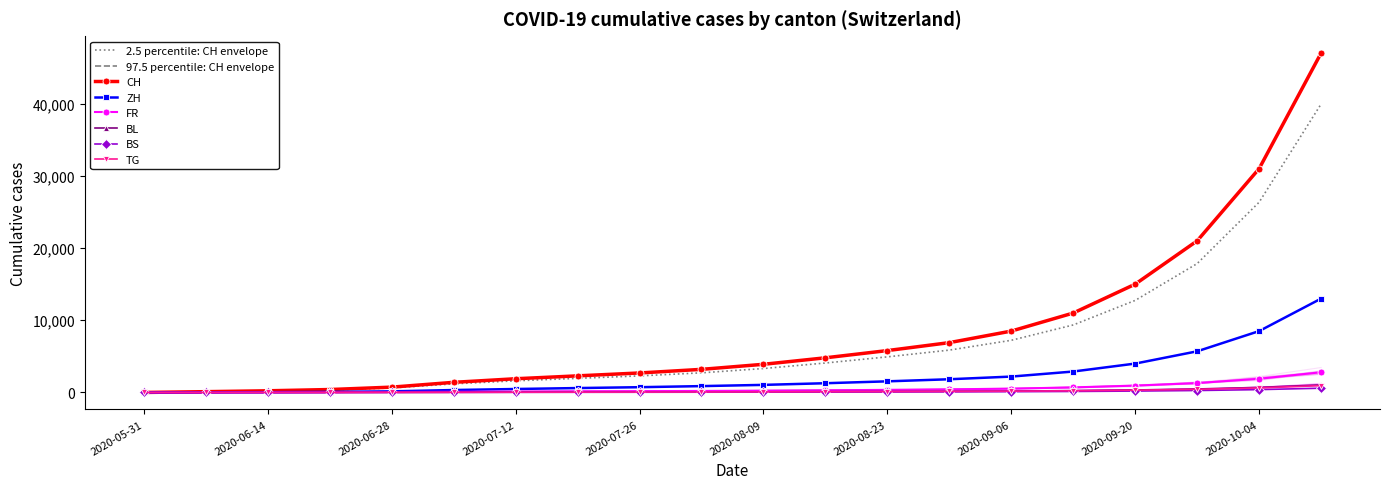

Where is BL nearest to the value 525?

2020-09-27